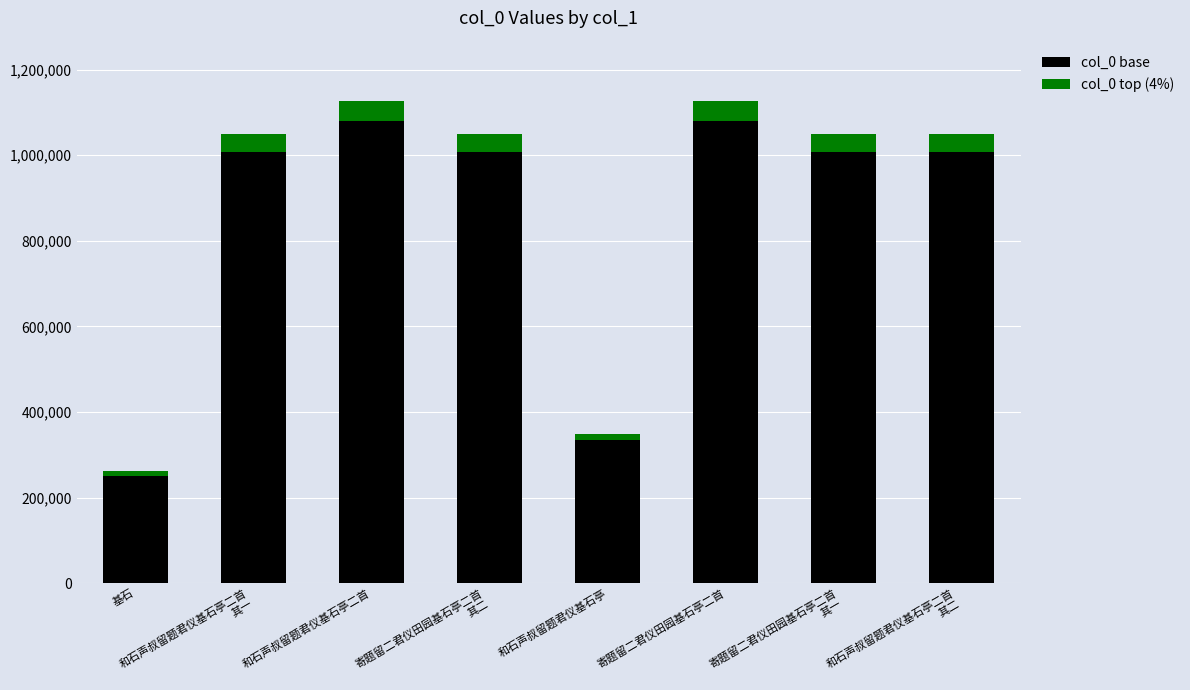

At which label does col_0 base reach its minimum?

基石